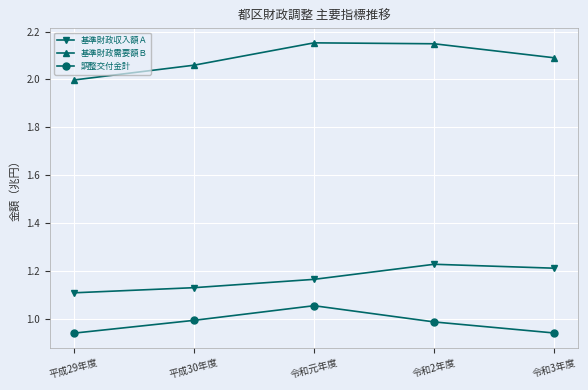

Which series changed the most between 平成30年度 and 令和2年度?

基準財政収入額Ａ